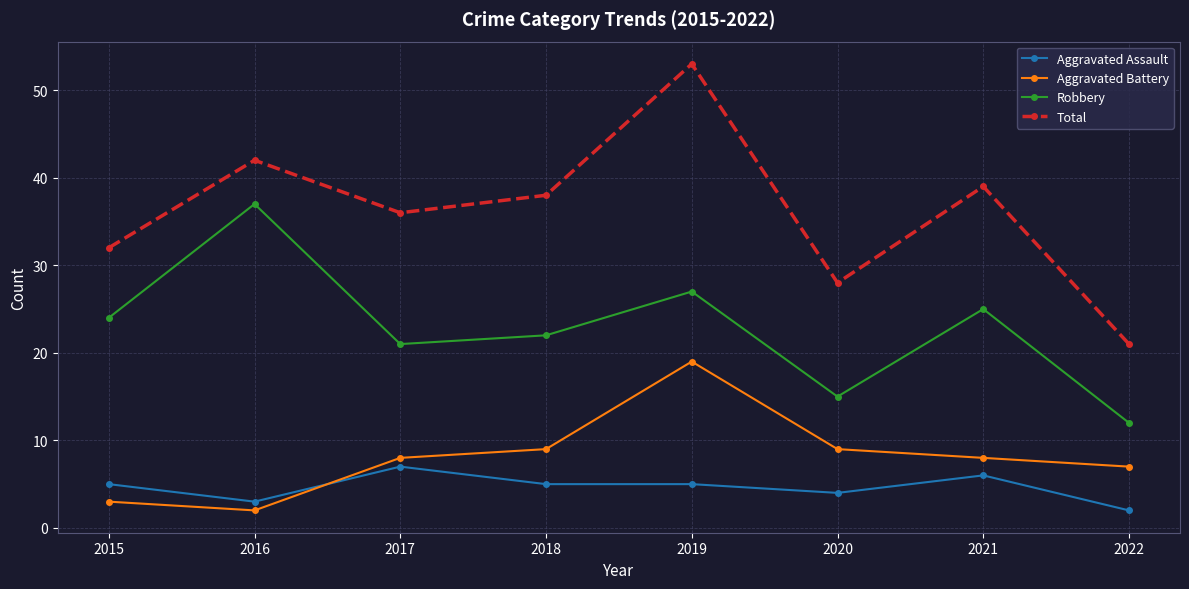

At which label is Robbery closest to 24?

2015